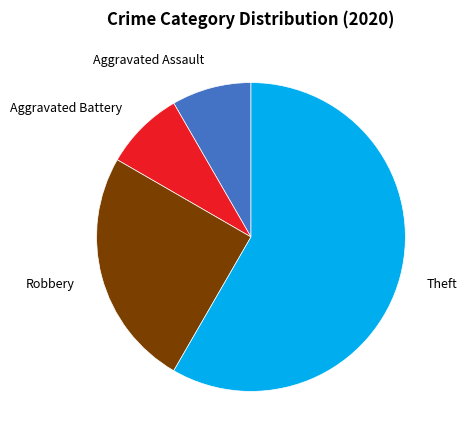

Does any single category account for the majority?

Yes